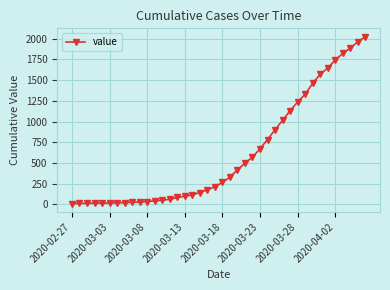

What is the difference between the maximum and minimum values?

2019